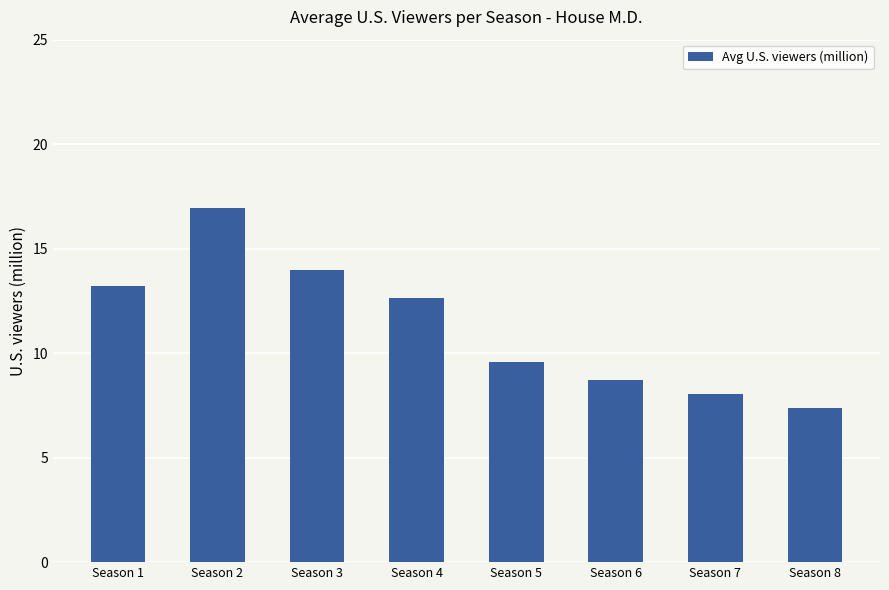

Which label corresponds to the smallest value in the chart?

Season 8